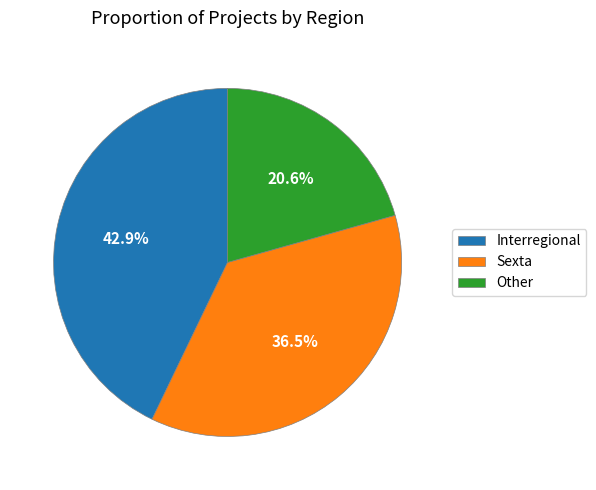

Rank the categories by value from highest to lowest.

Interregional, Sexta, Other